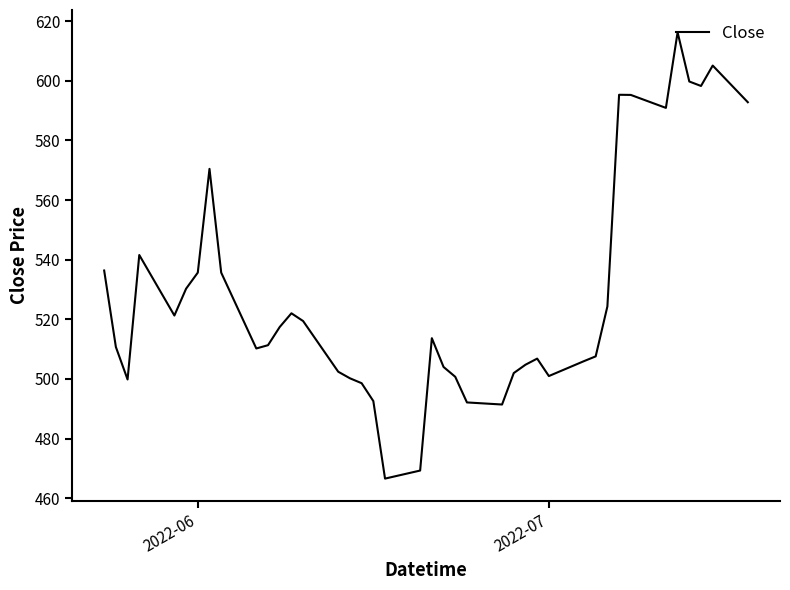

What is the difference between the maximum and minimum values?

149.7